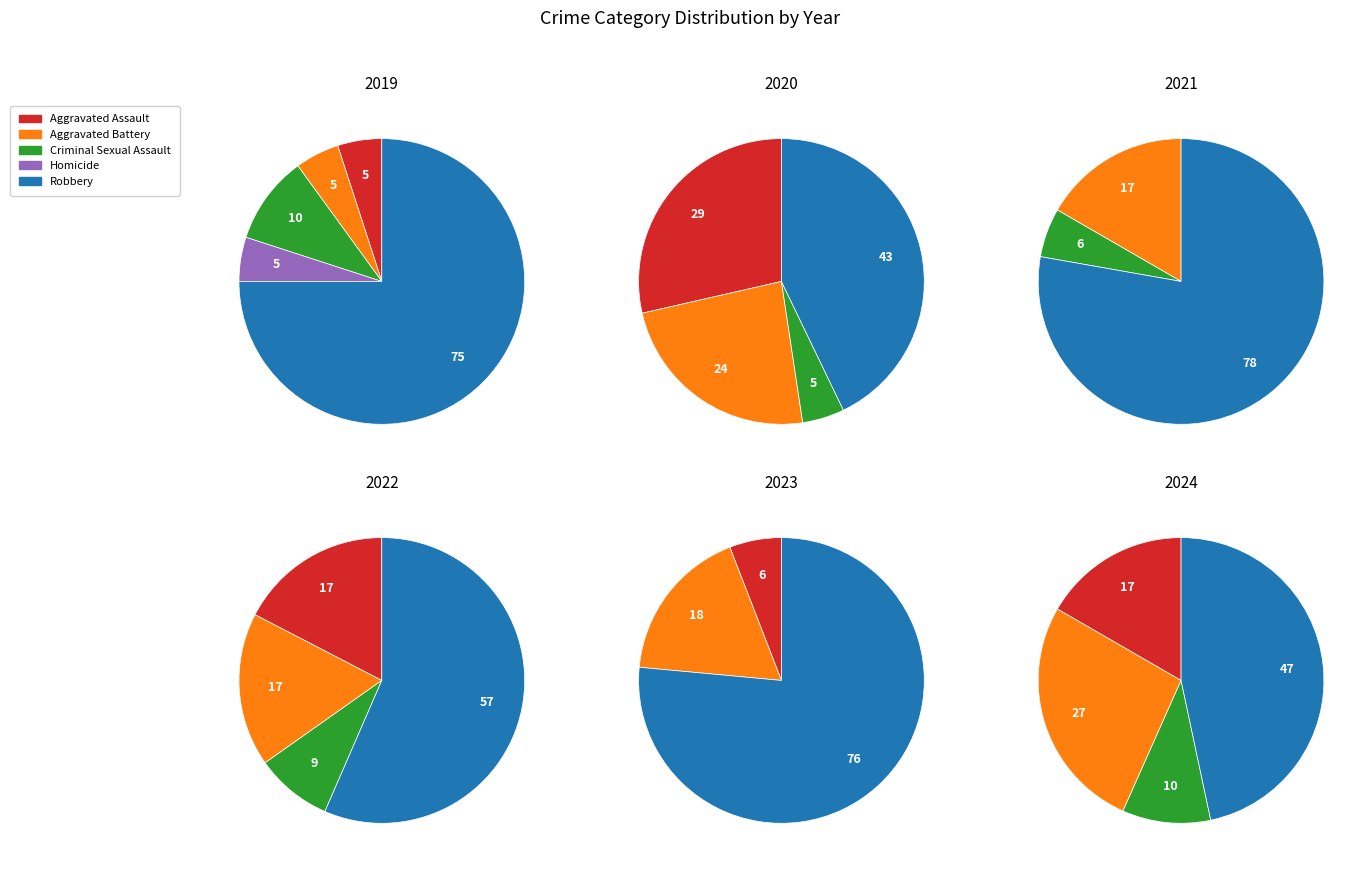

To the nearest percent, what portion does Aggravated Battery represent?

27%